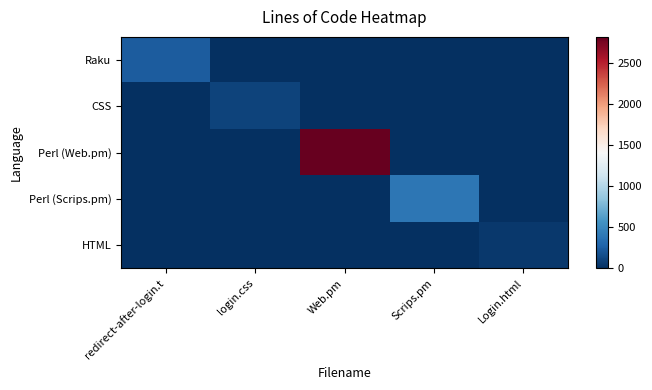

Which category has the lowest value across all series?

login.css